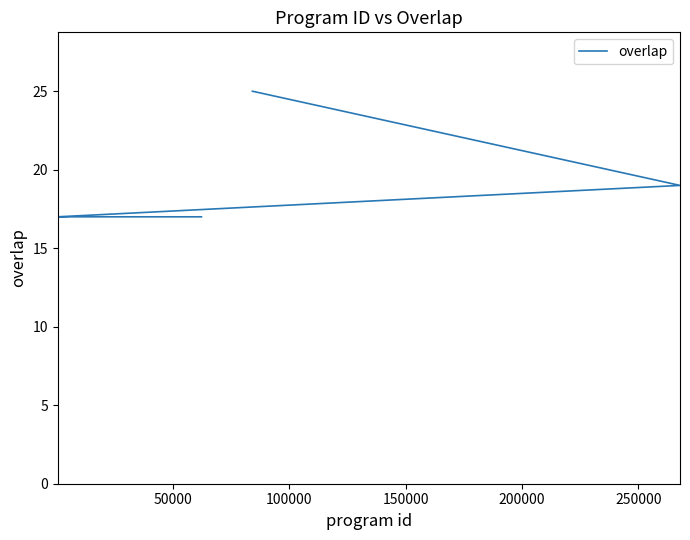

What is the difference between the maximum and minimum values?

8